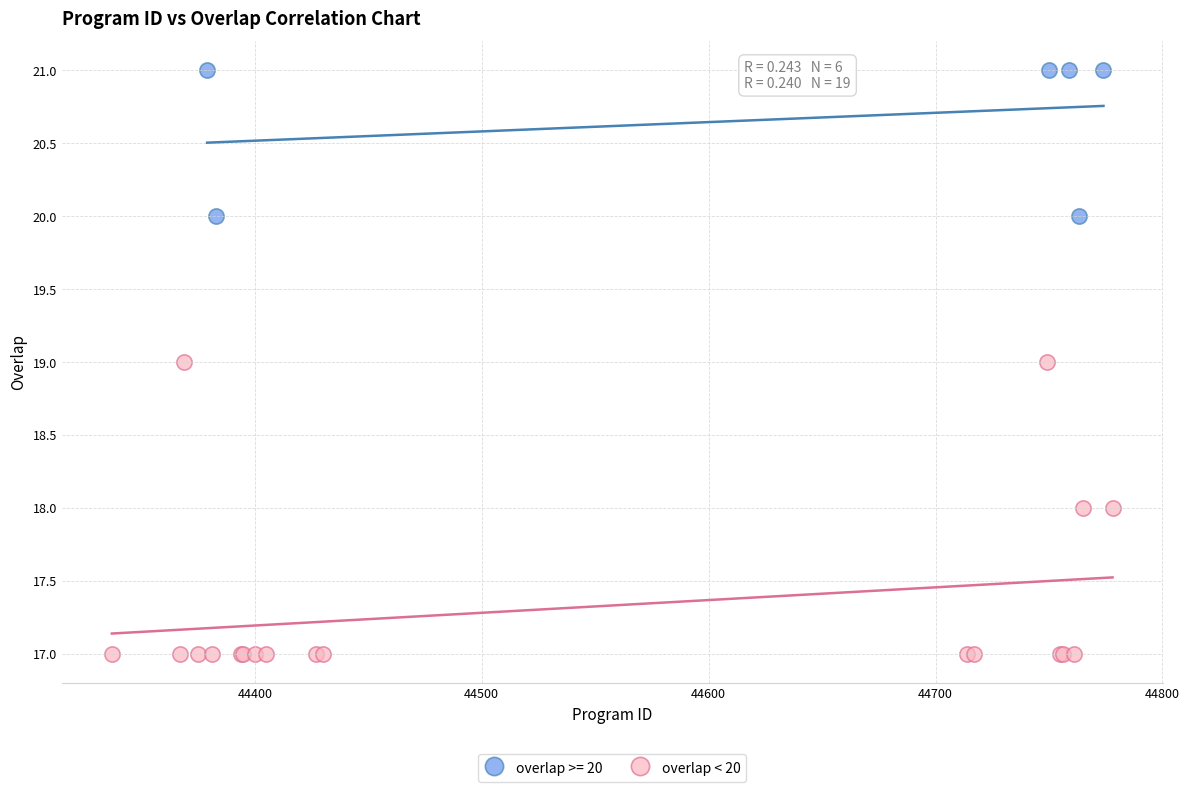

Which series contains the highest Y value?

overlap >= 20